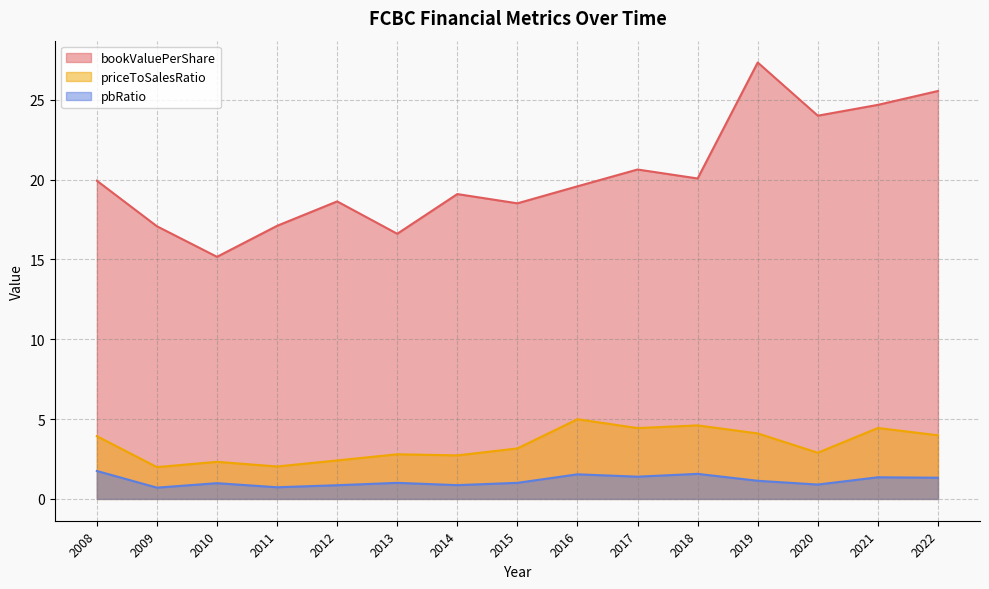

What is the minimum value for priceToSalesRatio?

2.0